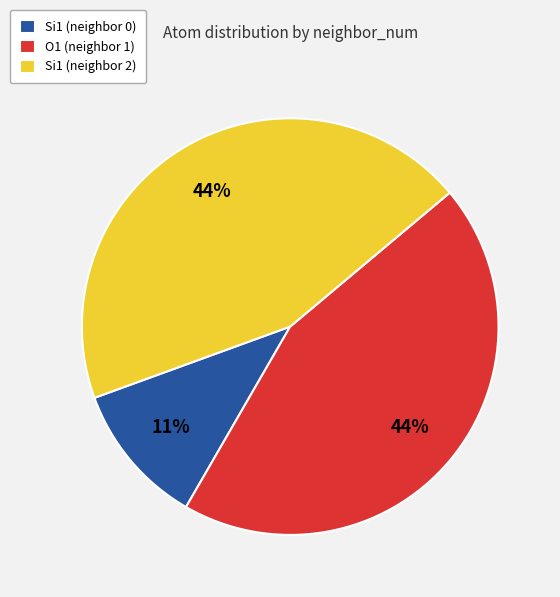

How many segments does this pie chart have?

3